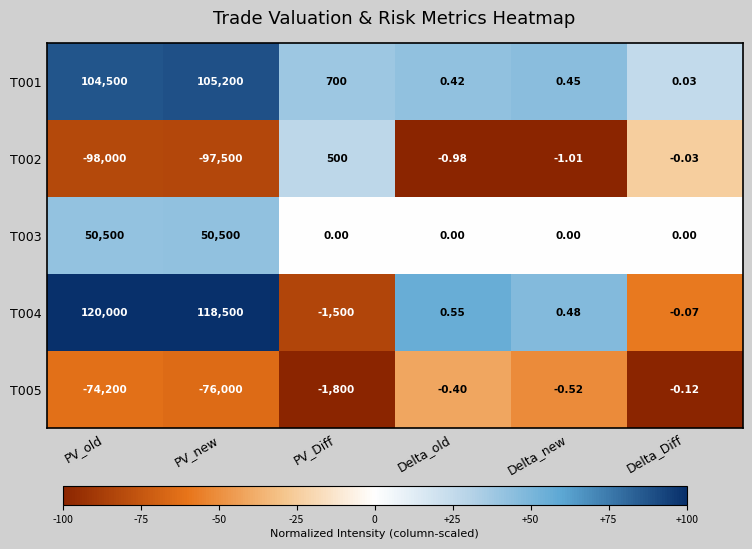

How many categories are shown in the chart?

6